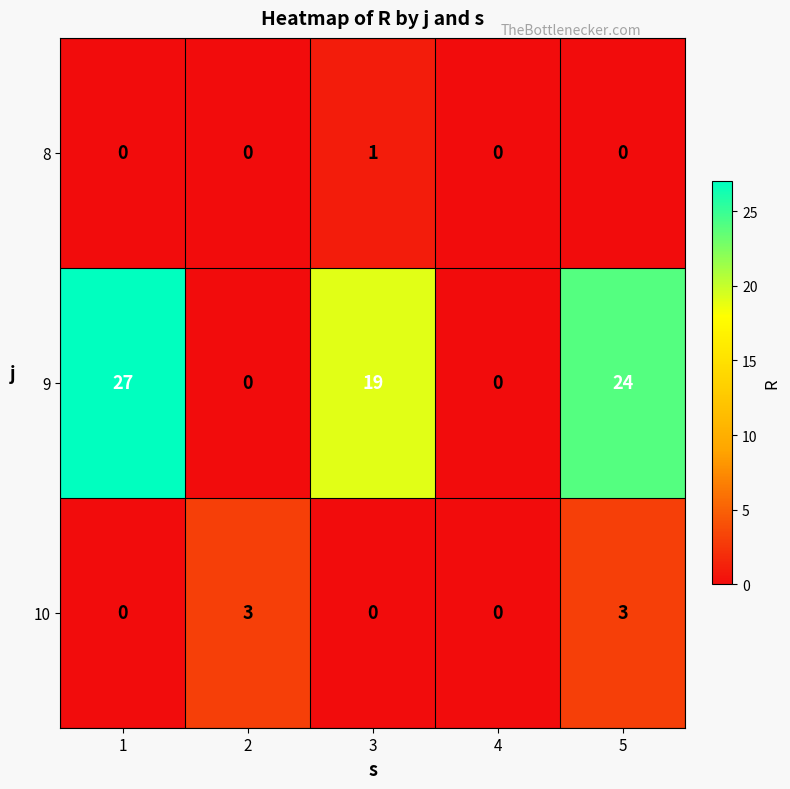

Reading right to left, transcribe all the data shown in this chart.

8: 5=0	4=0	3=1	2=0	1=0
9: 5=24	4=0	3=19	2=0	1=27
10: 5=3	4=0	3=0	2=3	1=0